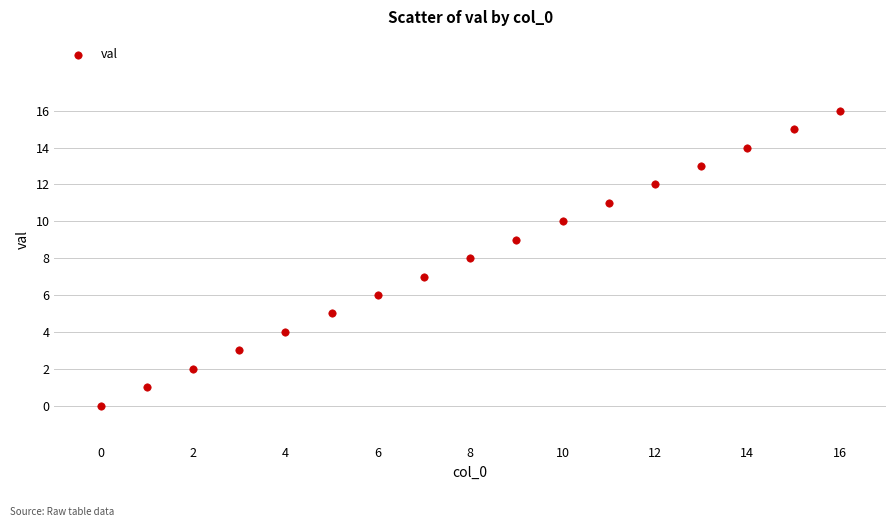

What is the range of Y values (max minus min)?

16